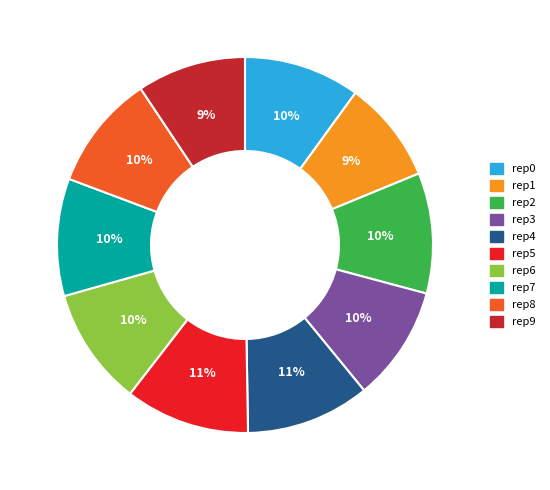

Is there any slice that represents more than half of the pie?

No